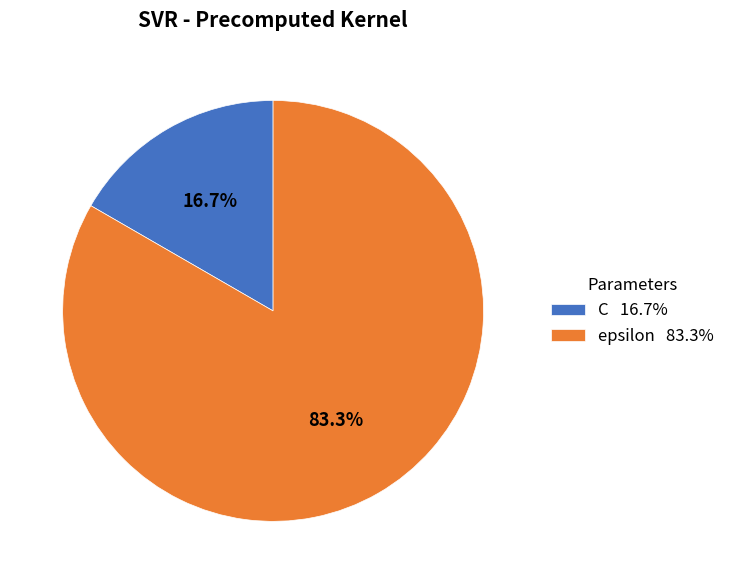

To the nearest percent, what portion does C represent?

17%